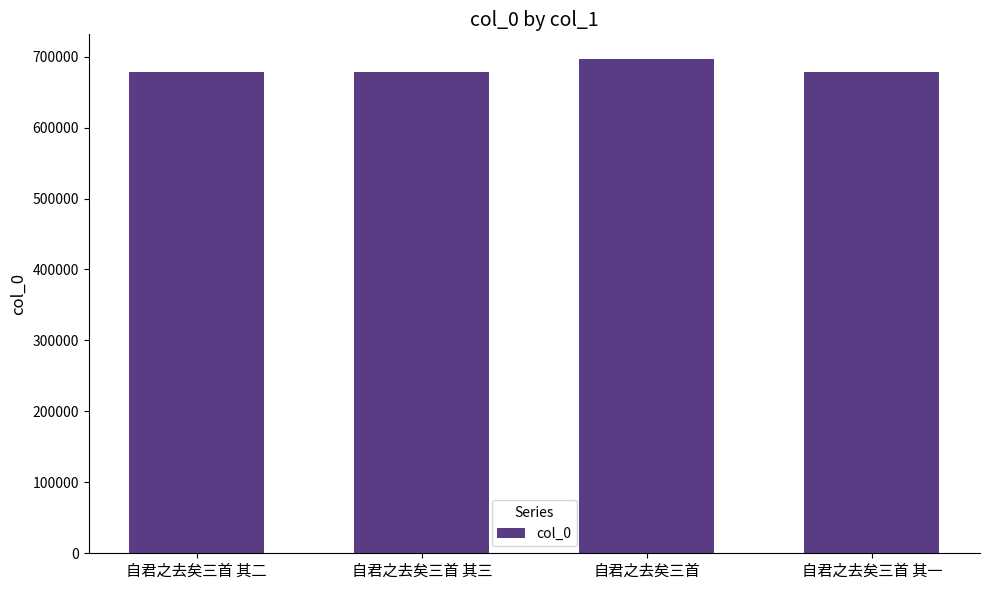

Approximately how many times larger is the value at 自君之去矣三首 其一 compared to 自君之去矣三首?

1.0